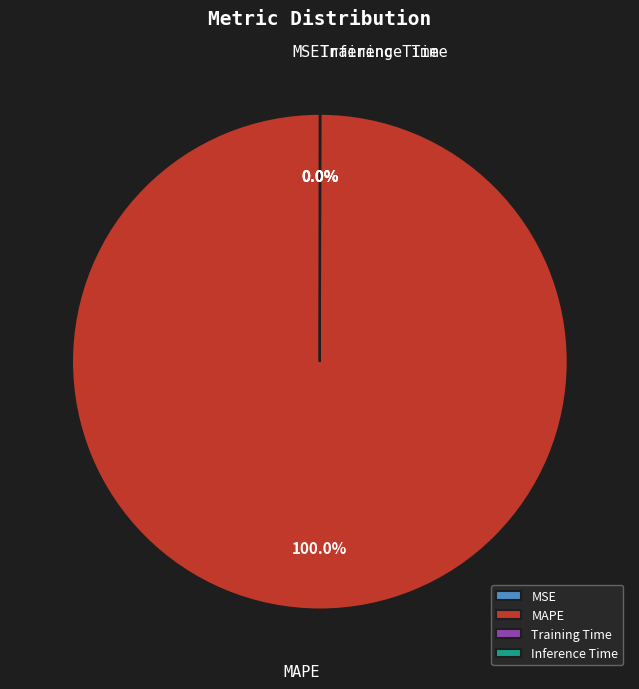

Which slice is the largest?

MAPE